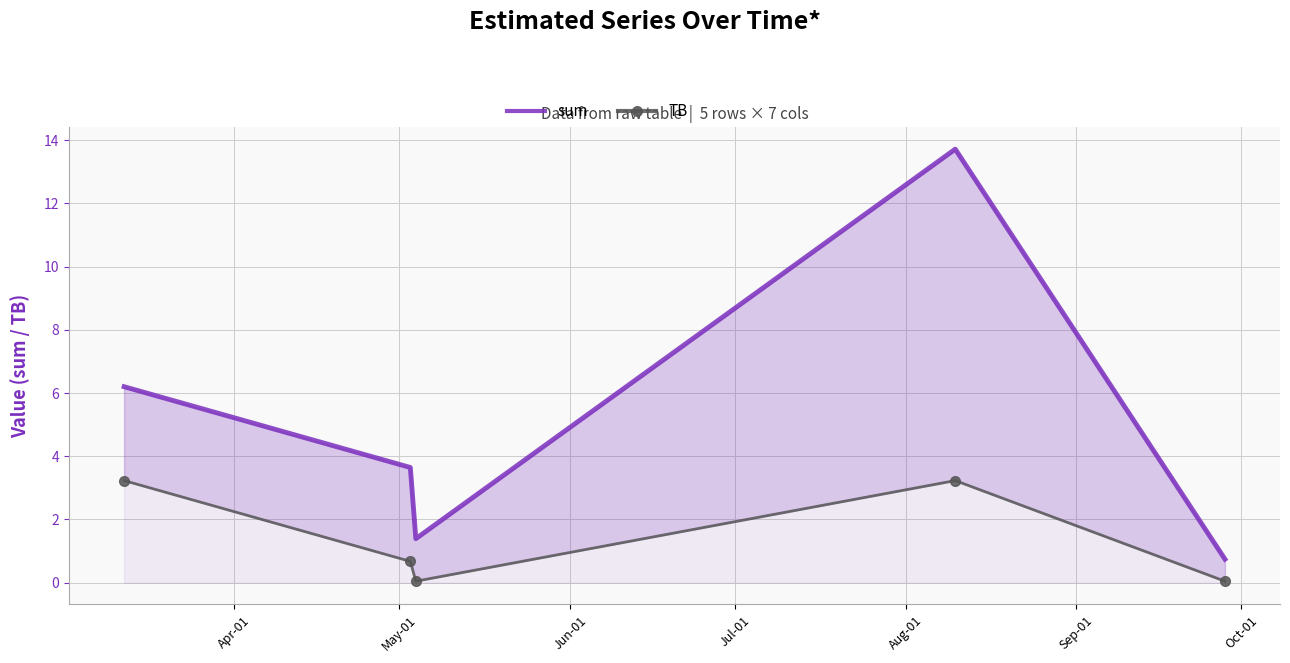

True or false: sum has a value of 18.7 at Jul-01.

False